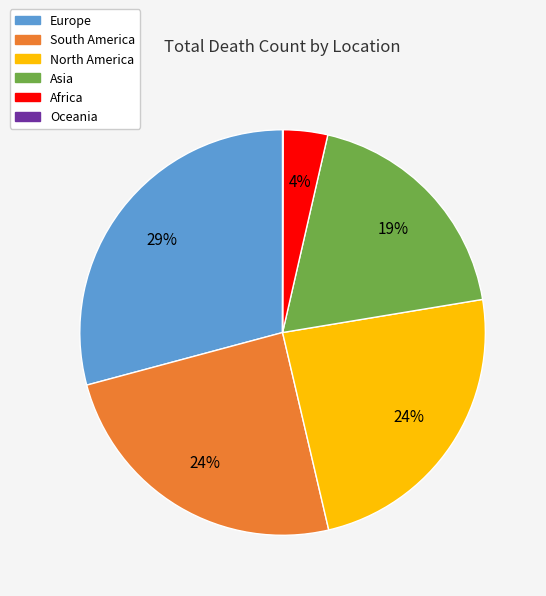

To the nearest percent, what percentage of the pie is Asia?

19%